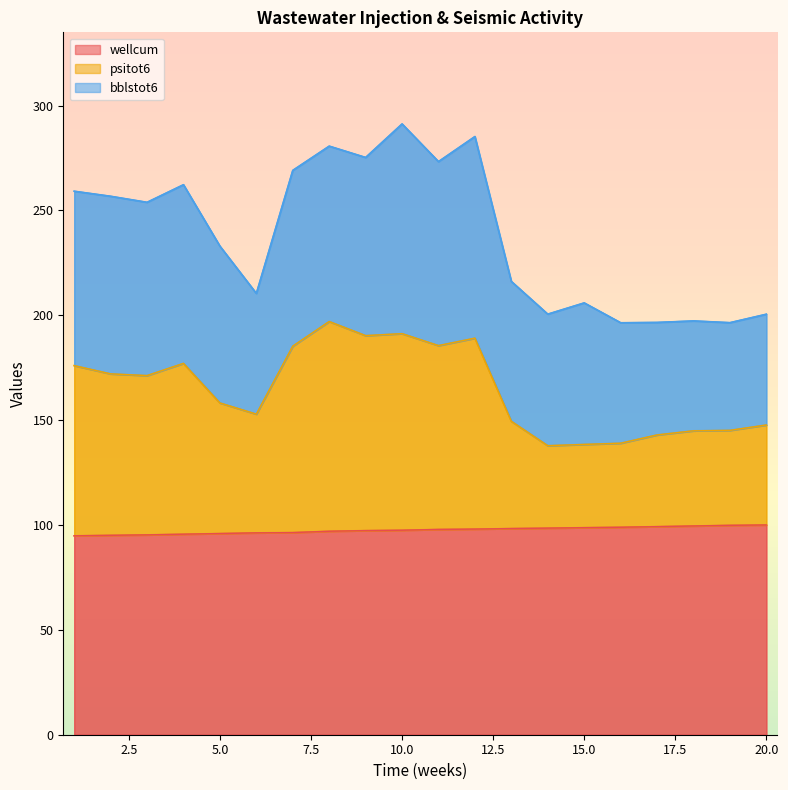

Between 3 and 16, which series saw the biggest shift?

psitot6